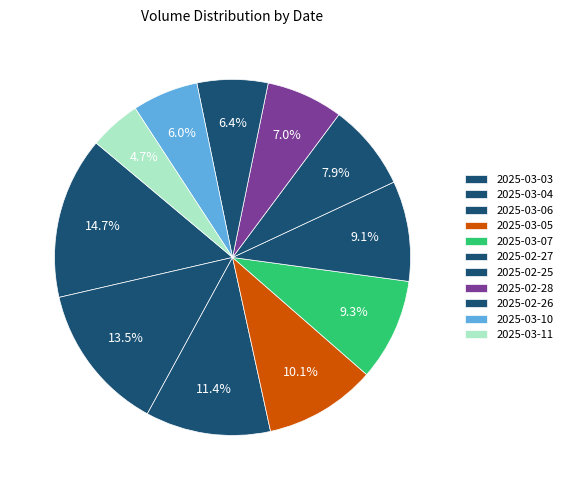

True or false: 2025-03-07 accounts for 21% of the total.

False